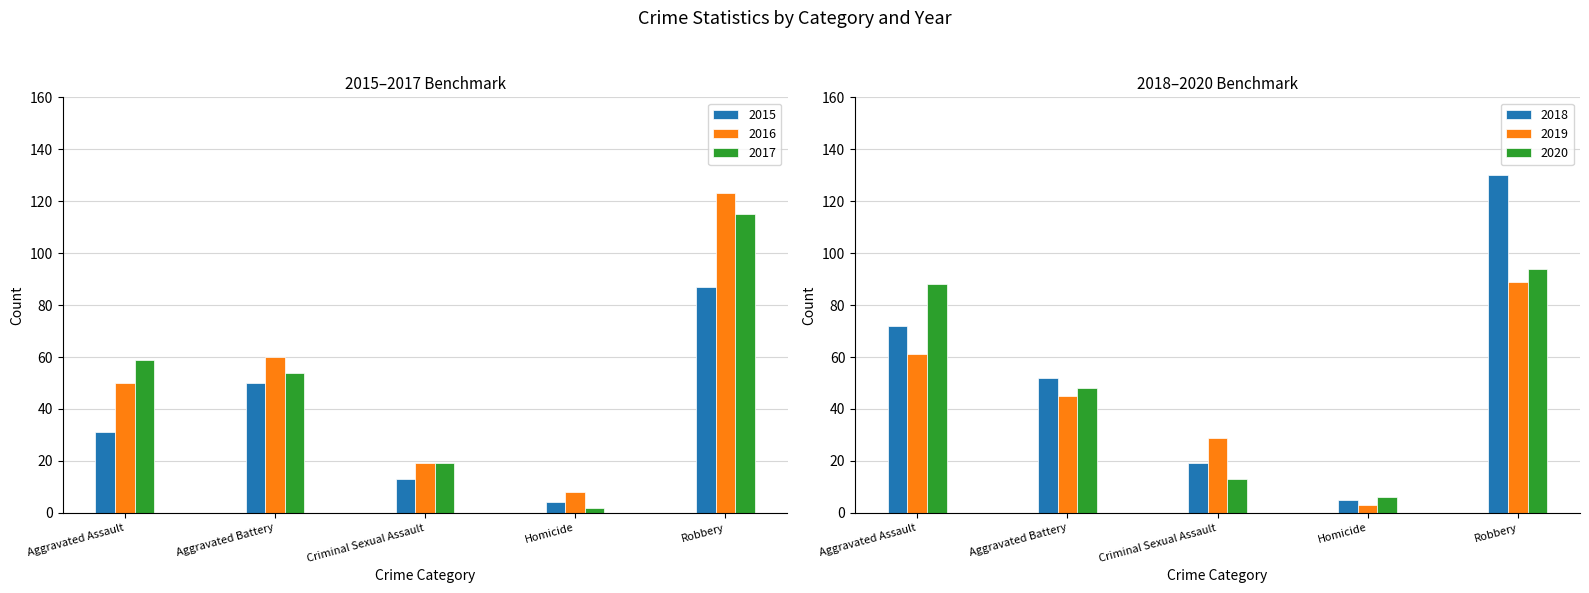

Reading left to right, transcribe all the data shown in this chart.

2015: Aggravated Assault=31	Aggravated Battery=50	Criminal Sexual Assault=13	Homicide=4	Robbery=87
2016: Aggravated Assault=50	Aggravated Battery=60	Criminal Sexual Assault=19	Homicide=8	Robbery=123
2017: Aggravated Assault=59	Aggravated Battery=54	Criminal Sexual Assault=19	Homicide=2	Robbery=115
2018: Aggravated Assault=72	Aggravated Battery=52	Criminal Sexual Assault=19	Homicide=5	Robbery=130
2019: Aggravated Assault=61	Aggravated Battery=45	Criminal Sexual Assault=29	Homicide=3	Robbery=89
2020: Aggravated Assault=88	Aggravated Battery=48	Criminal Sexual Assault=13	Homicide=6	Robbery=94